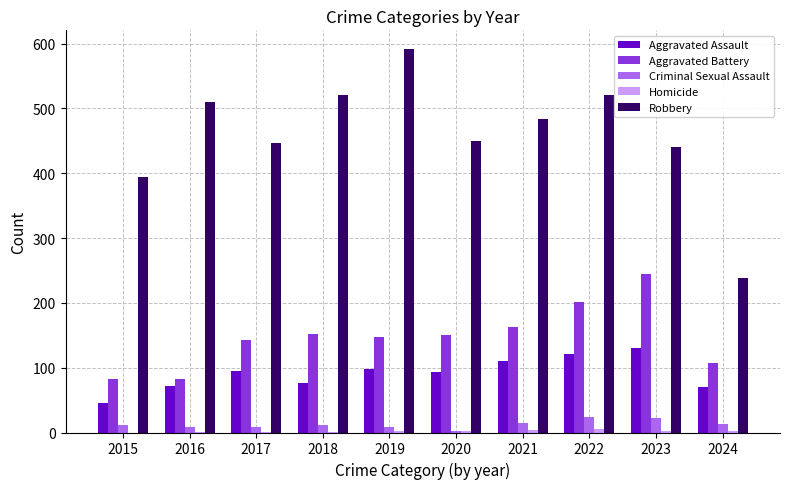

What is the greatest value displayed?

591